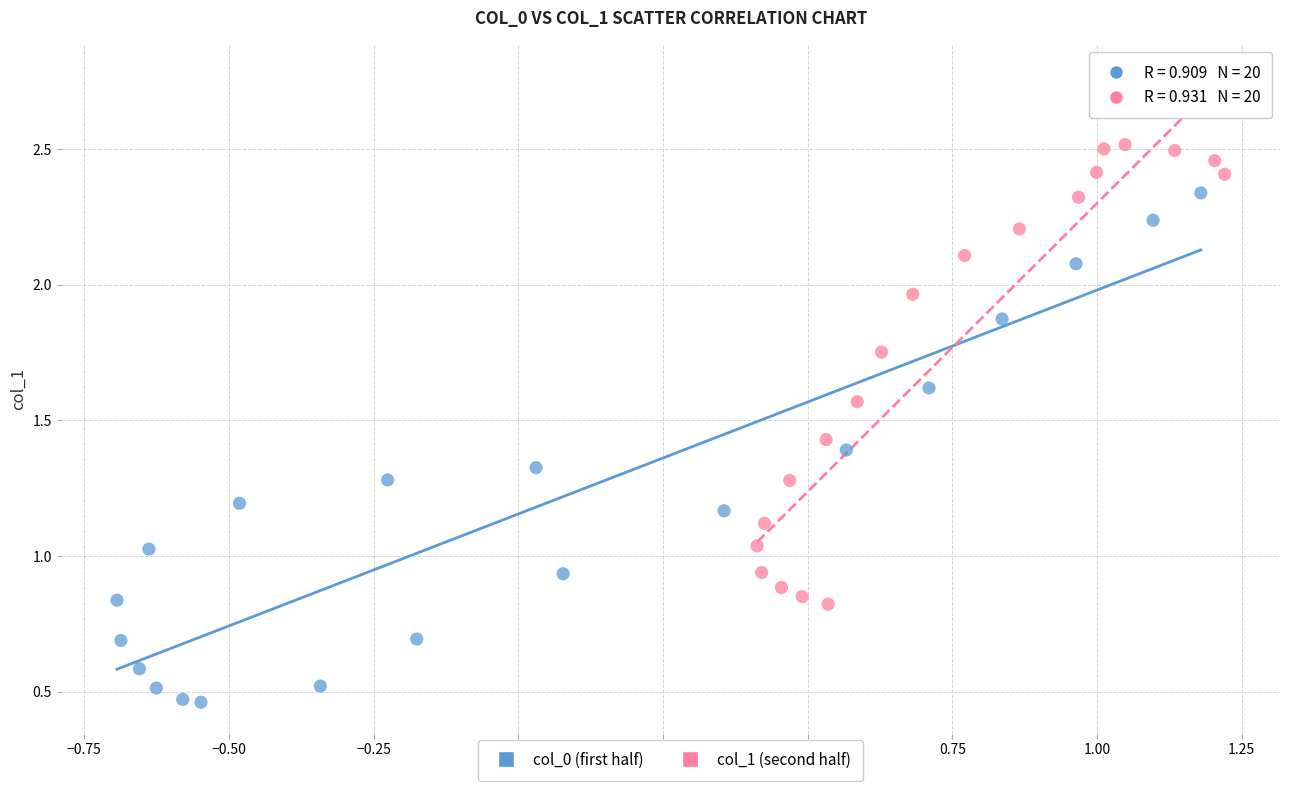

Which series contains the highest Y value?

col_1 (second half)